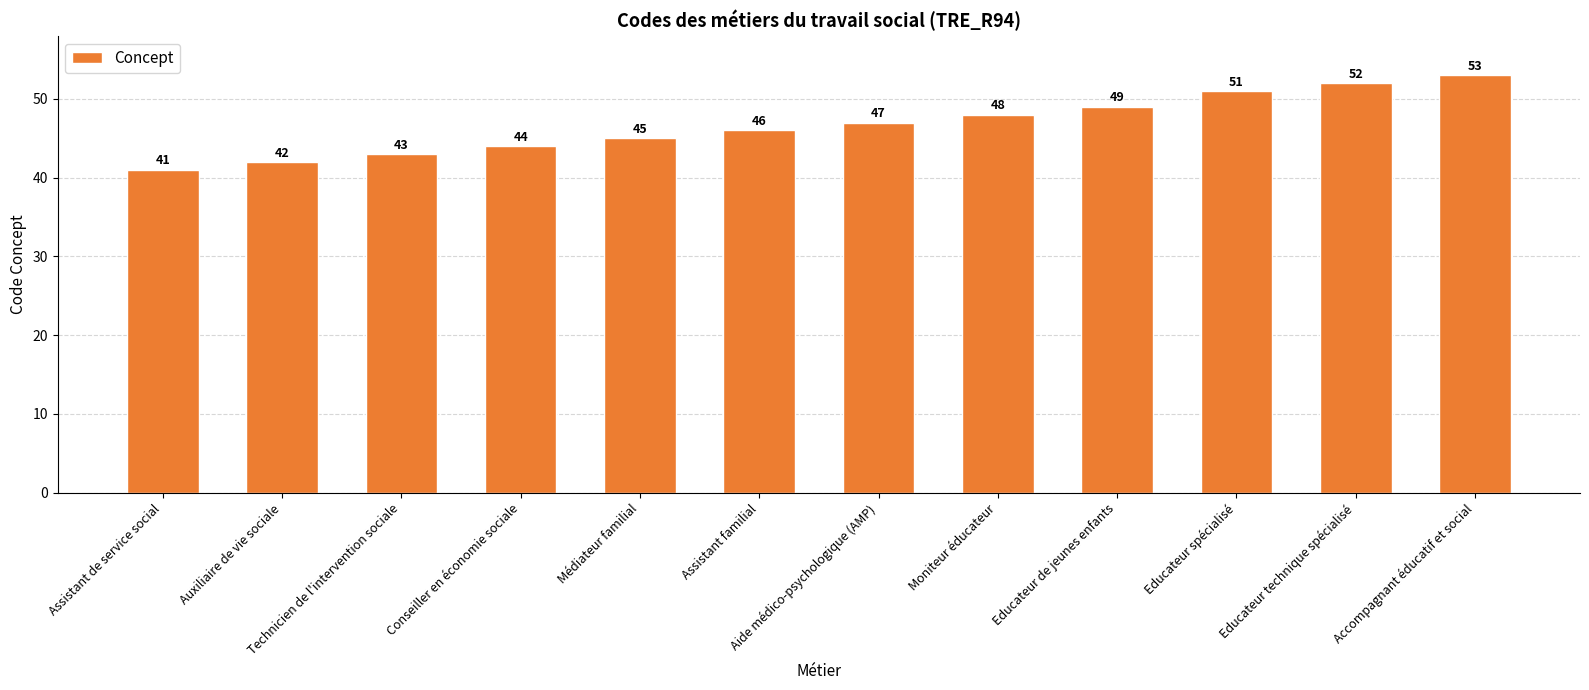

What is the average value?

47